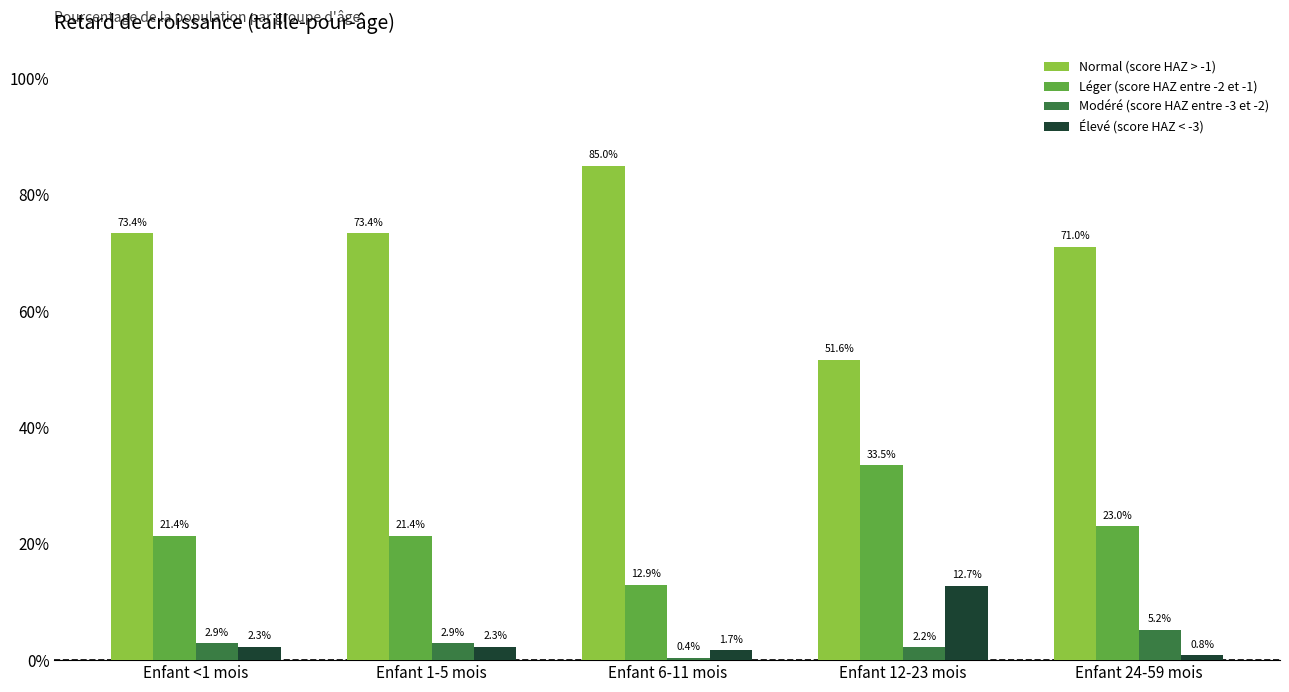

Is the value of Léger (score HAZ entre -2 et -1) at Enfant 24-59 mois greater than the value of Élevé (score HAZ < -3) at Enfant 1-5 mois?

Yes